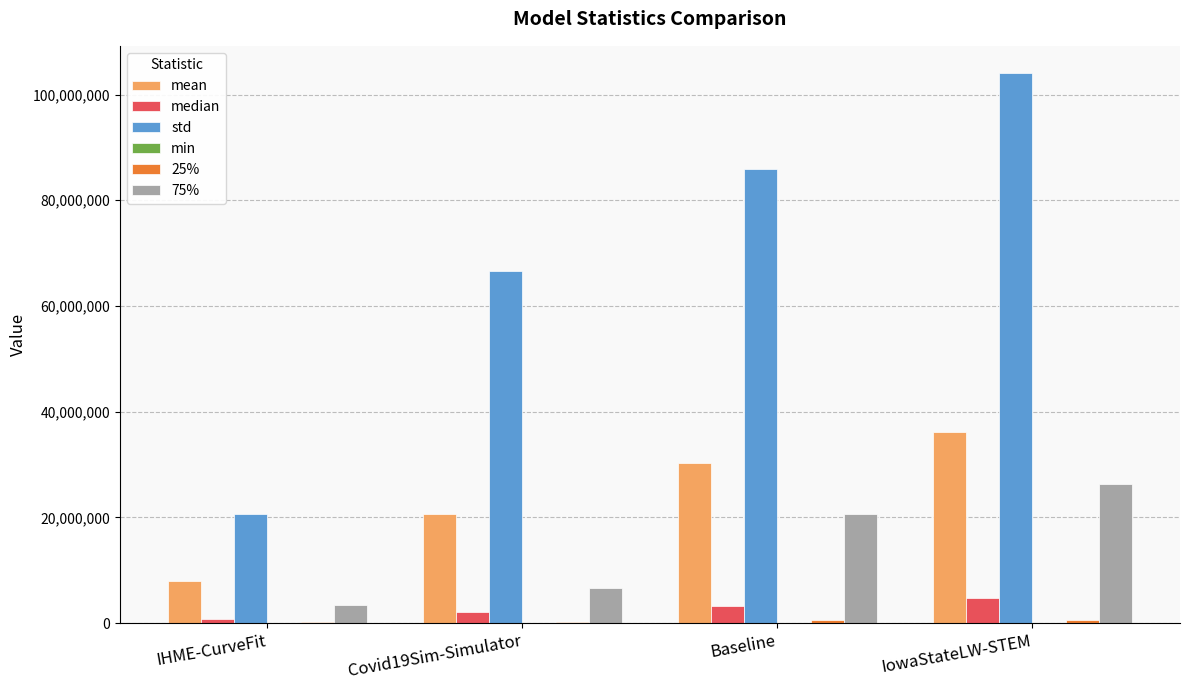

What is the sum of all mean values?

95038568.0